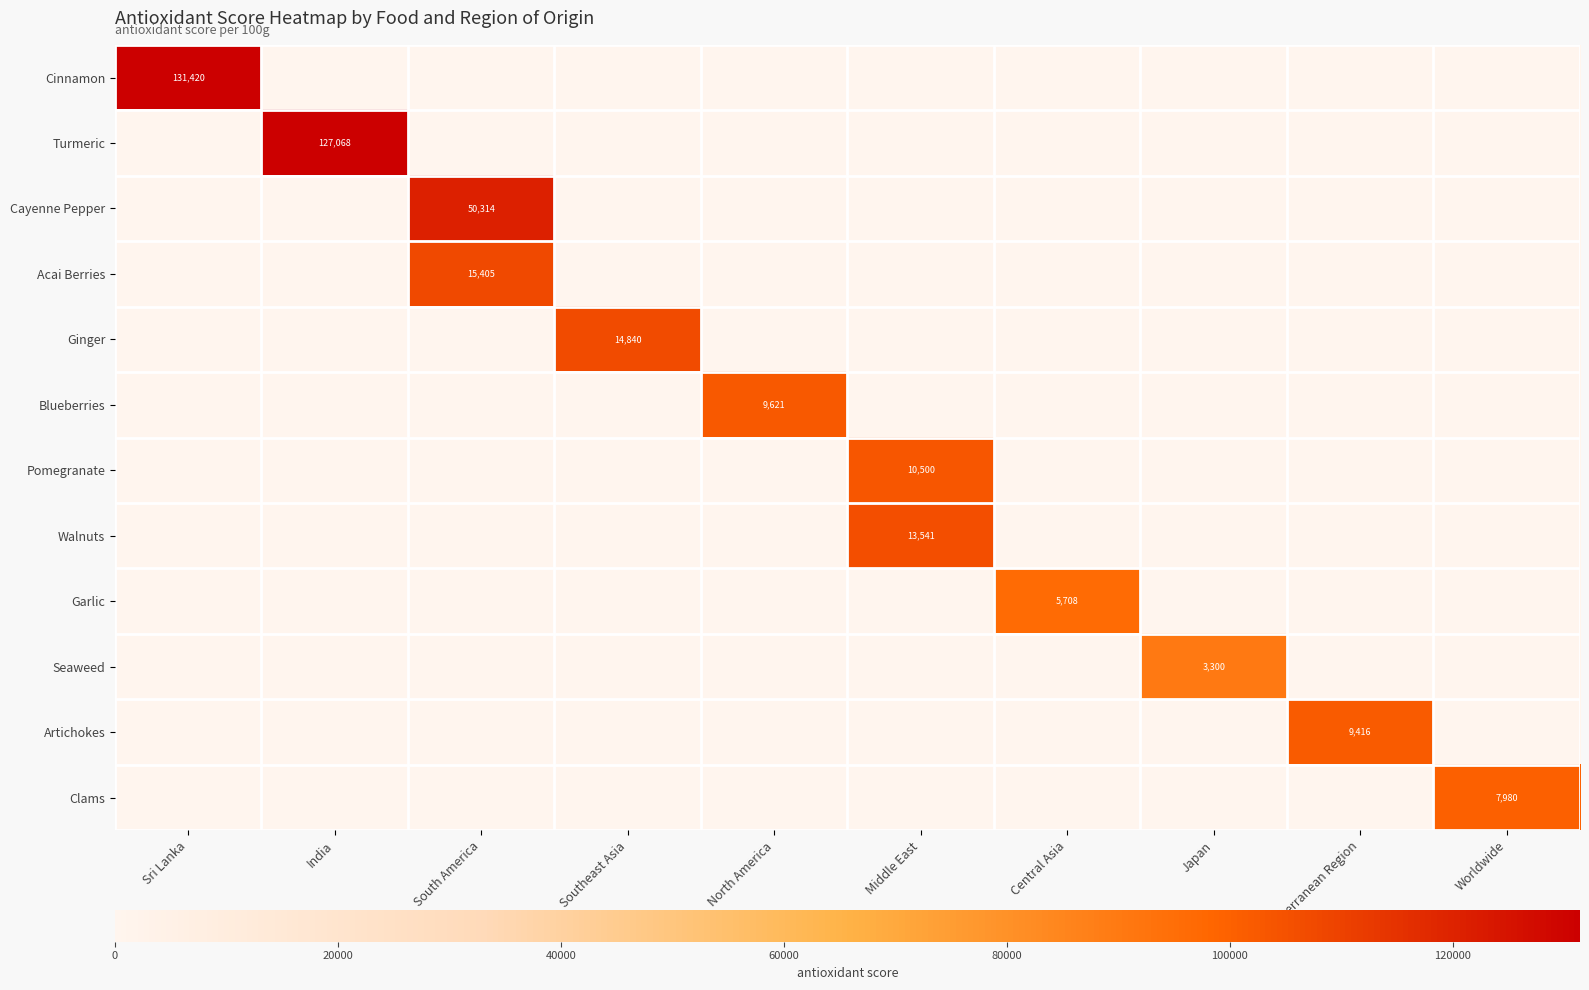

Between South America and Sri Lanka, which is larger?

Sri Lanka